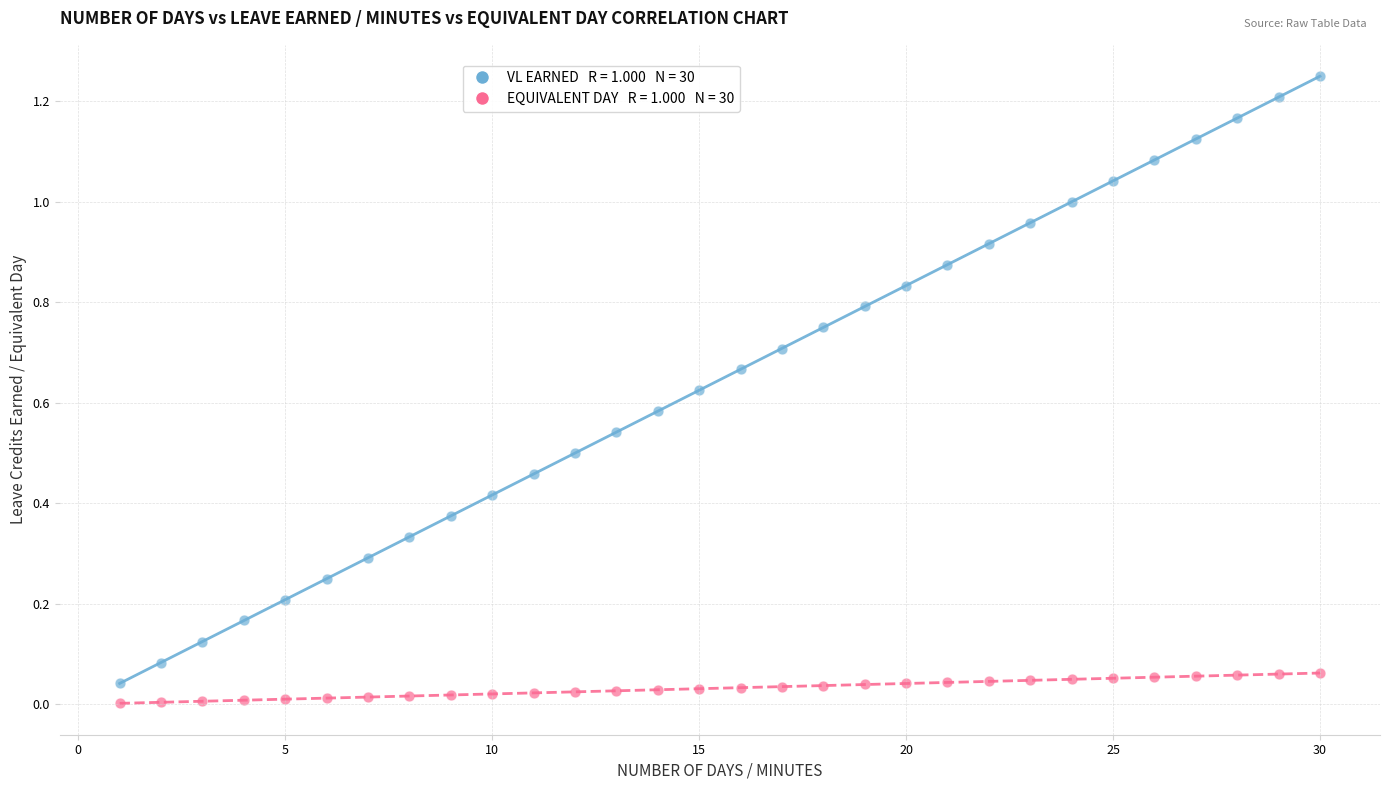

Across all data points, what is the range of X values (max minus min)?

29.0